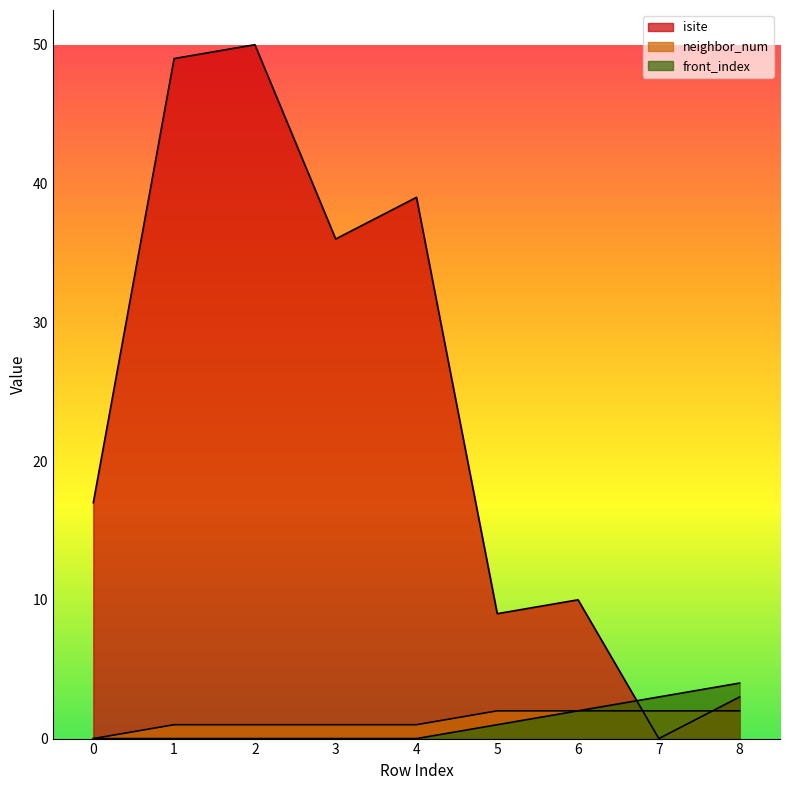

True or false: neighbor_num has a value of 1 at 2.

True